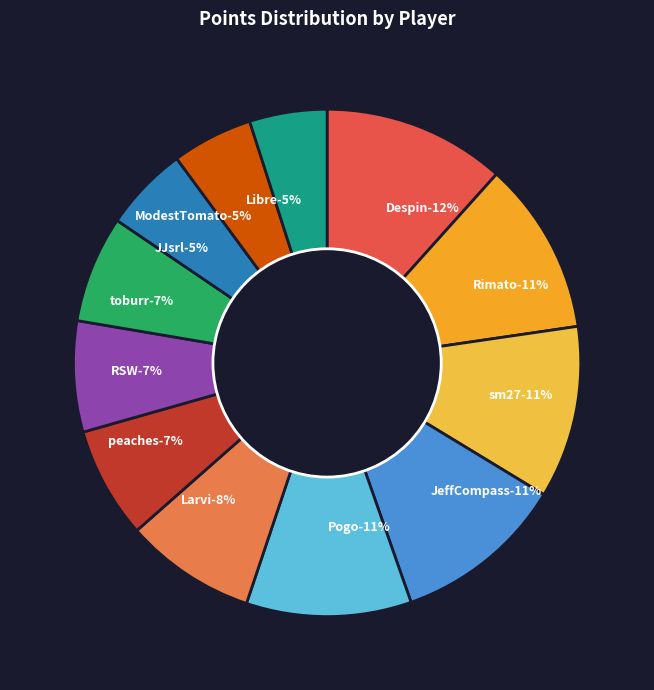

What percentage do Rimato and Larvi together represent?

19.4%